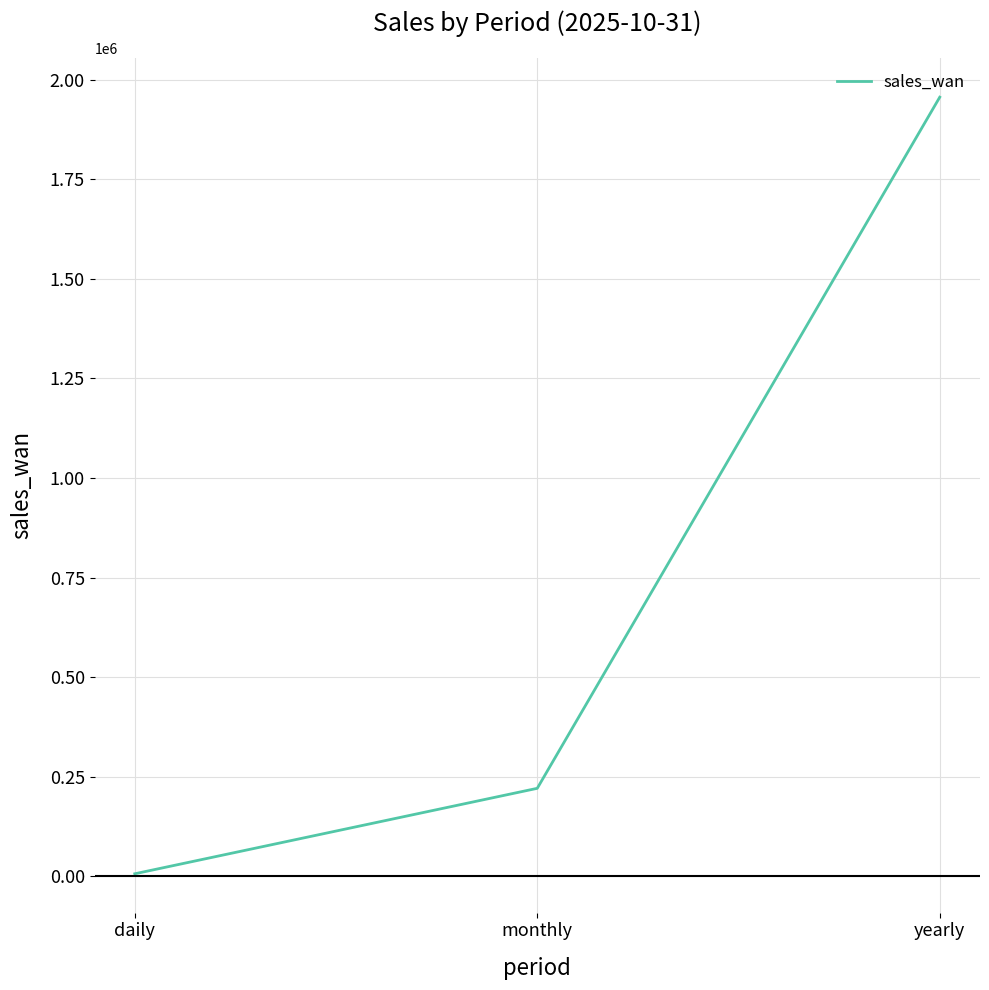

Count the values in the range 6395 to 1955898.

3